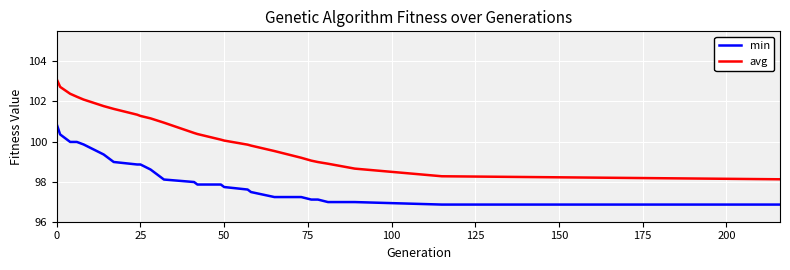

What is the difference between the maximum and minimum values in the avg series?

5.0